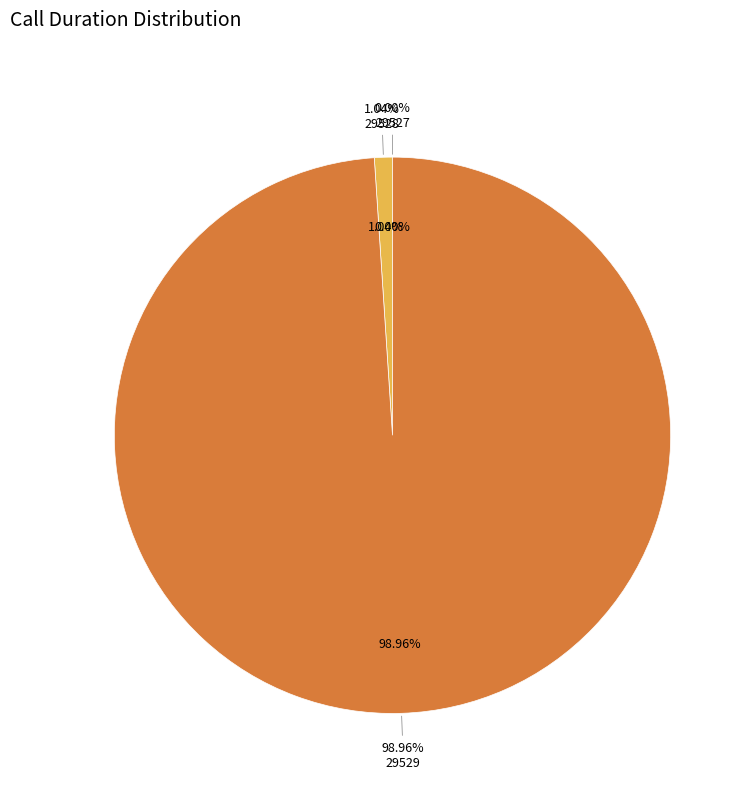

How many segments does this pie chart have?

3